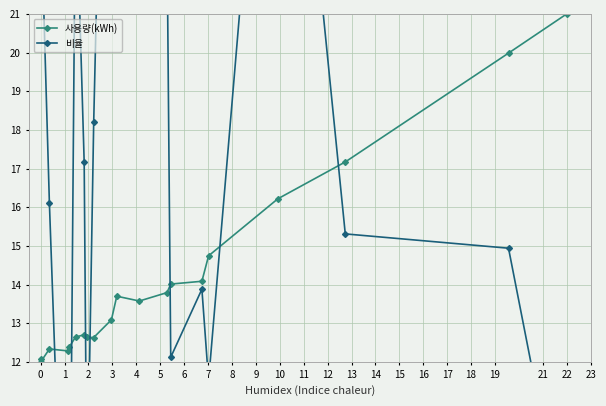

How many series are shown in this chart?

2